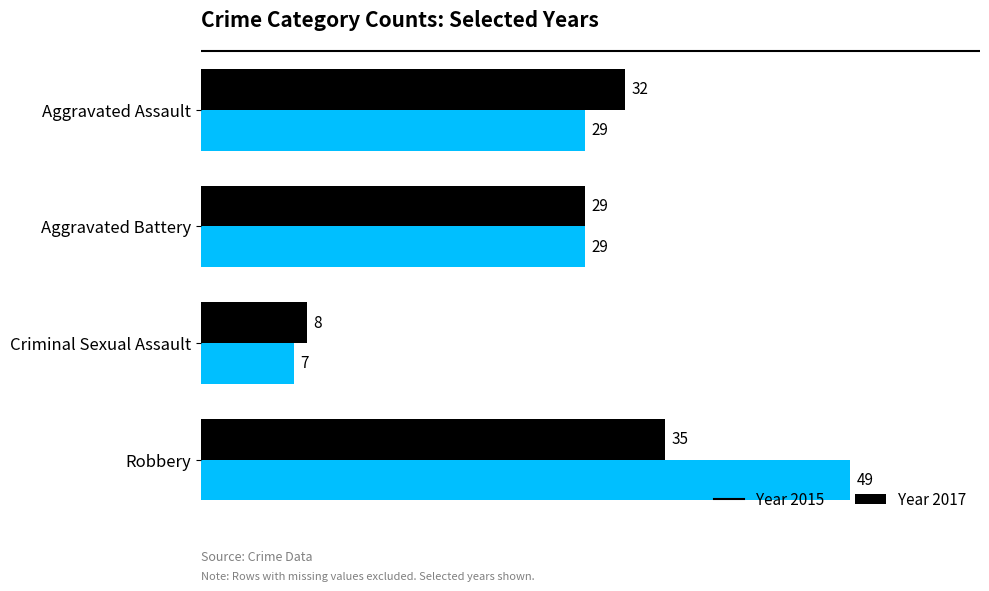

At which category is the sum across all series the highest?

Robbery